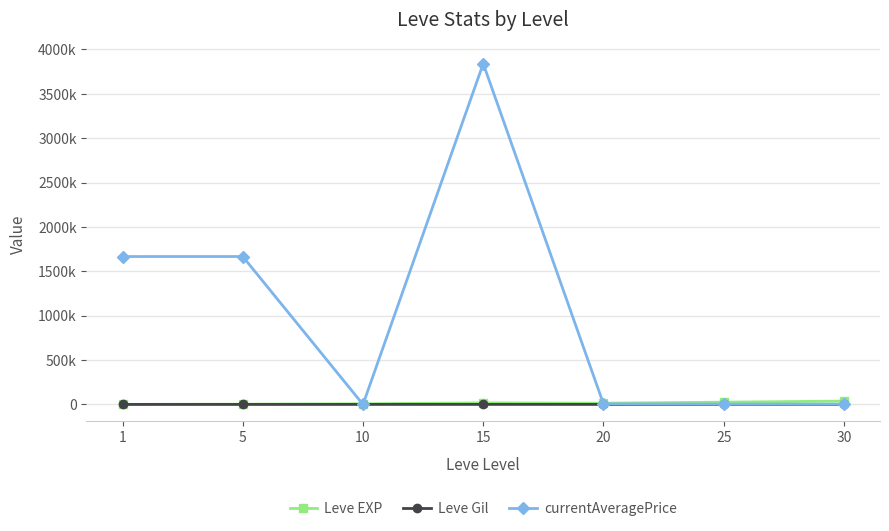

The Leve Gil series shows 160.8 at 1. True or false?

False